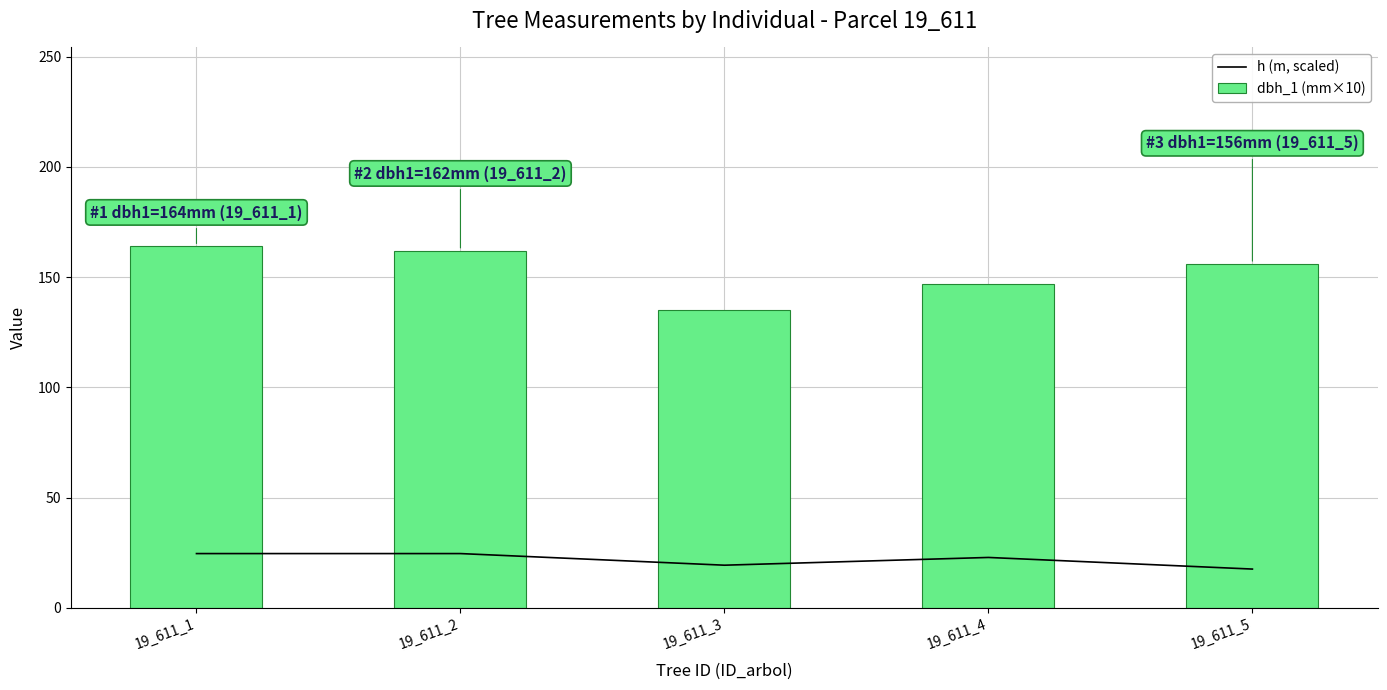

Between 19_611_1 and 19_611_5, which series saw the biggest shift?

dbh_1 (mm×10)